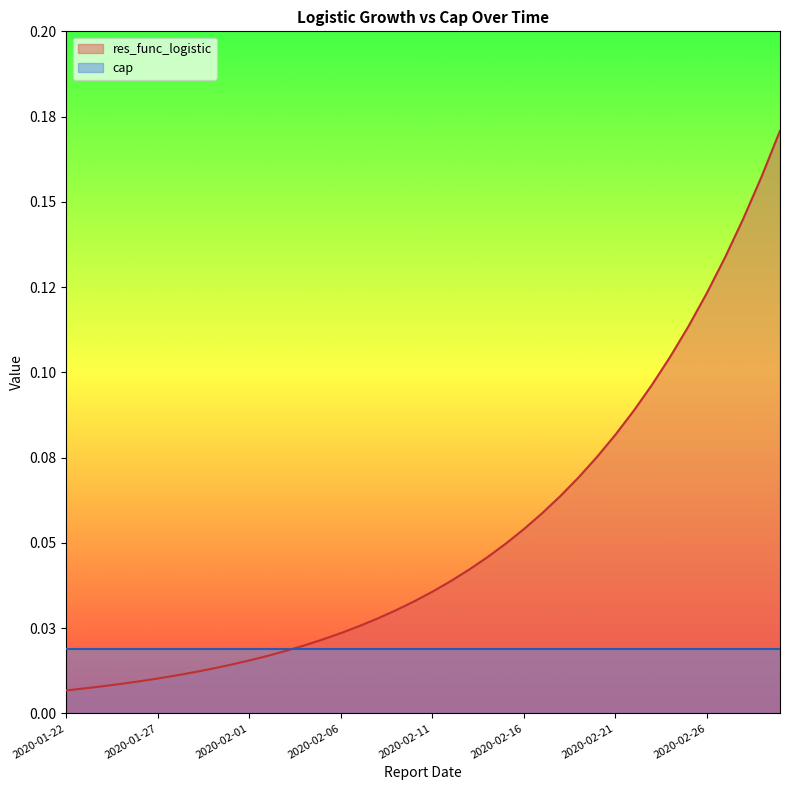

Count the number of categories in the chart.

40